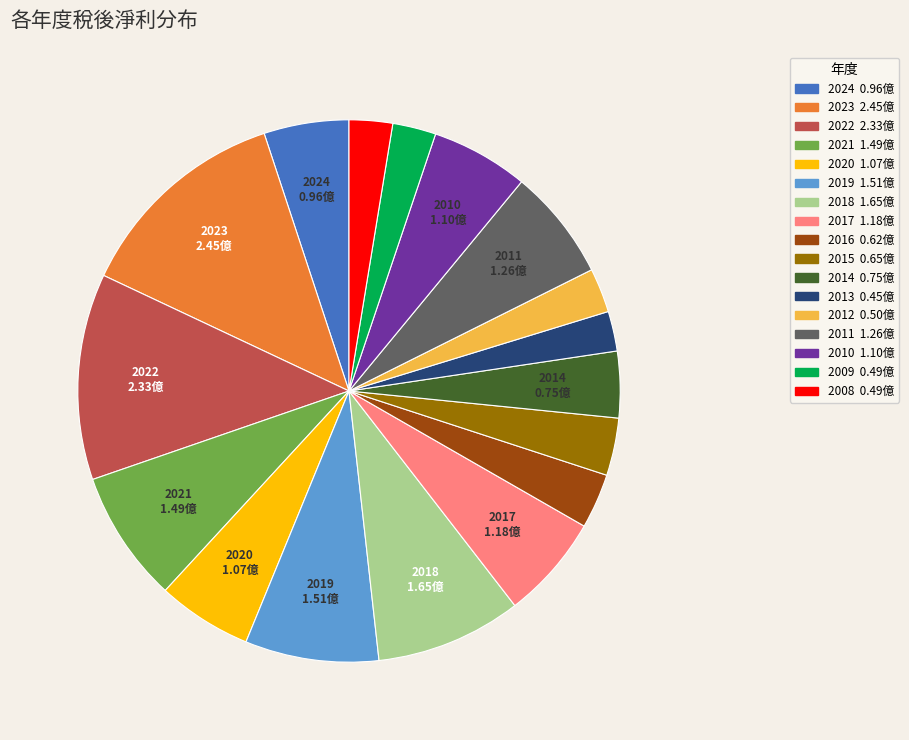

How many slices are in this pie chart?

17